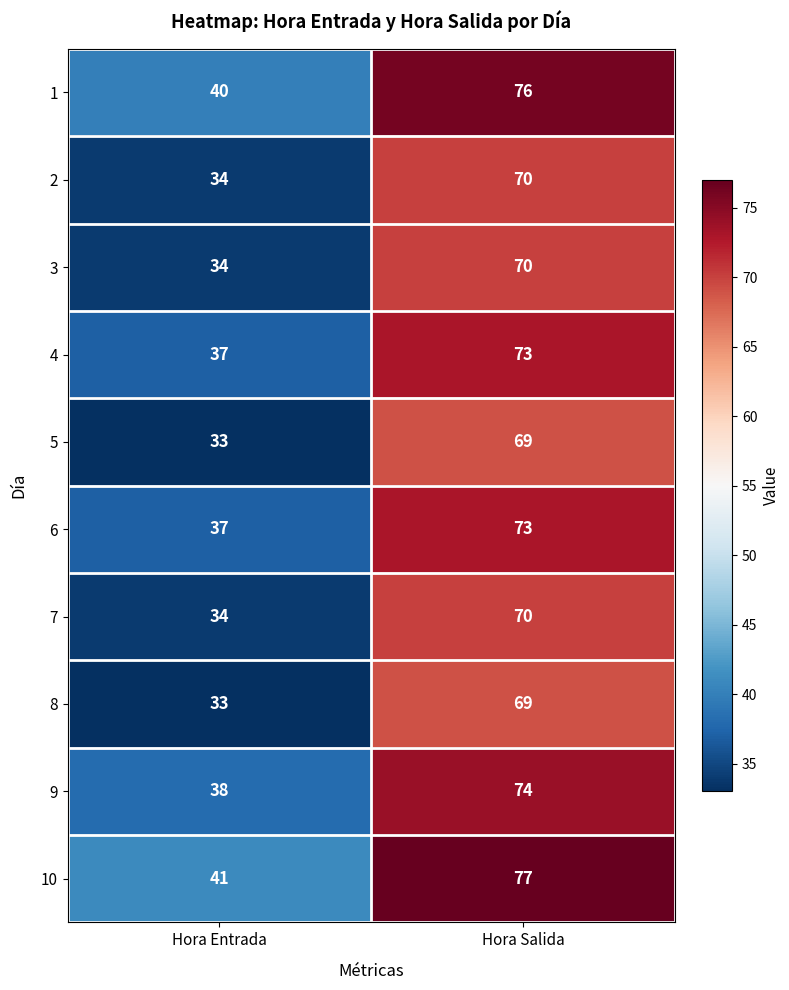

At which label is 9 closest to 56?

Hora Entrada